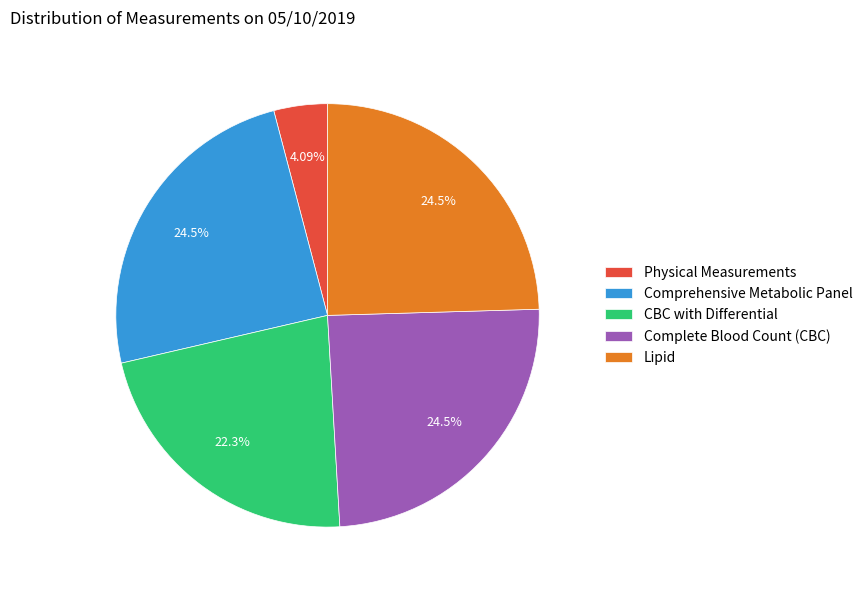

The Lipid slice represents 25% of the pie. True or false?

True